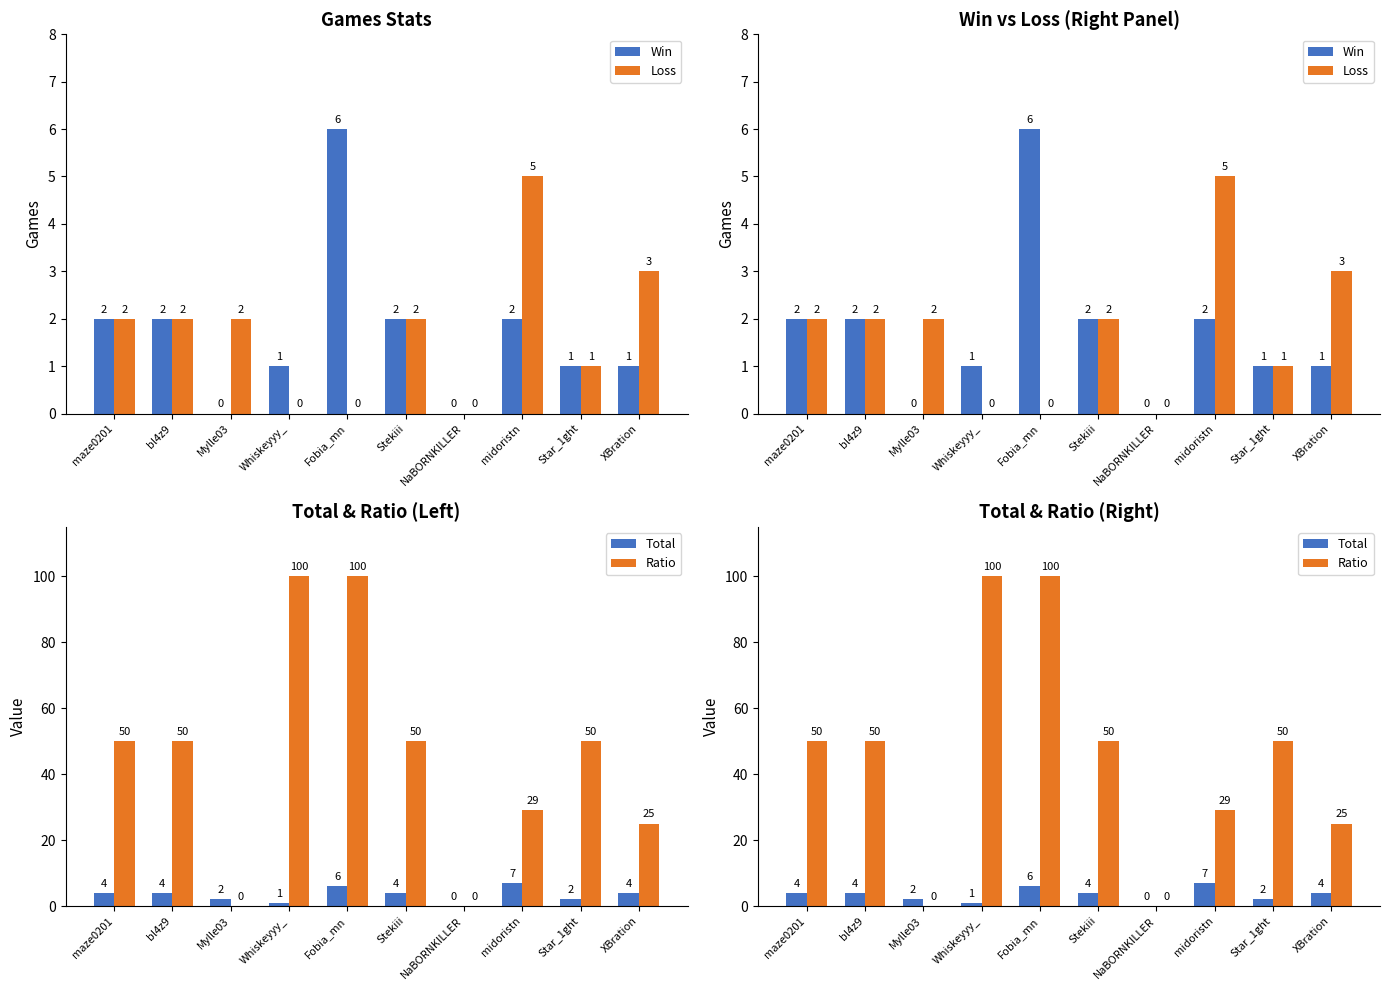

How many data points does each series have?

10